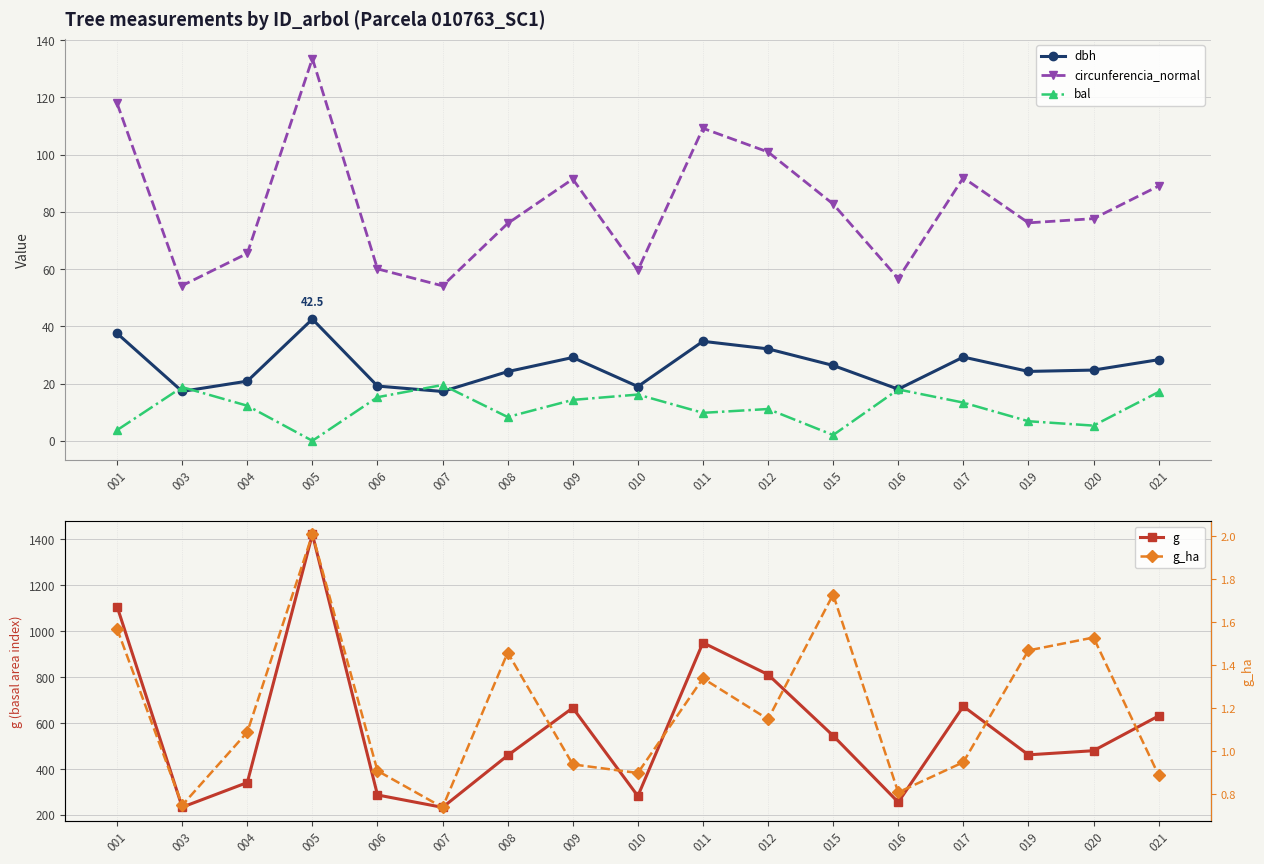

What are all the series names shown in the legend?

dbh, circunferencia_normal, bal, g, g_ha